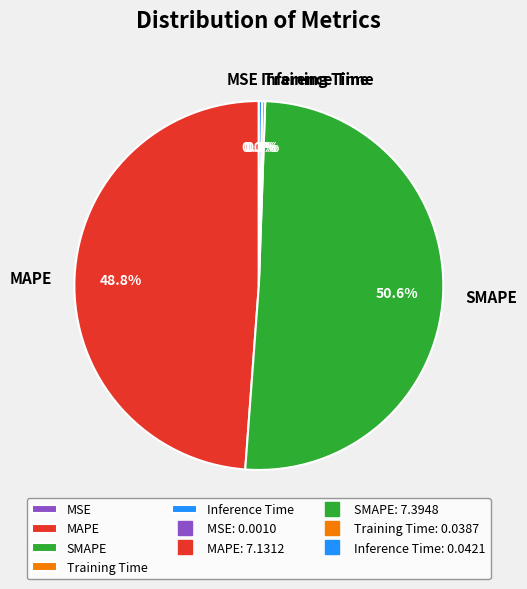

What percentage do Inference Time and MAPE together represent?

49.1%